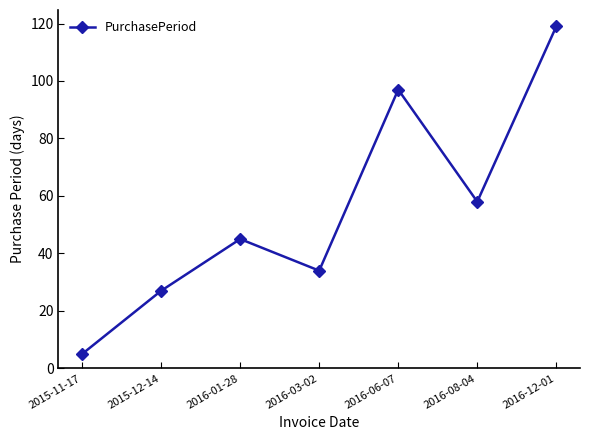

At which category does the chart reach its minimum across all series?

2015-11-17